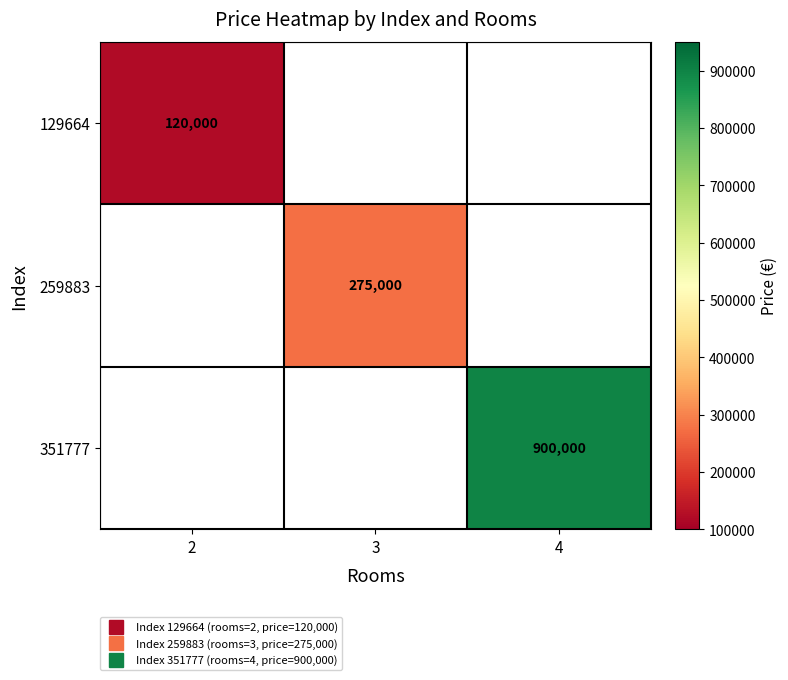

Is the value of 259883 at 2 greater than the value of 129664 at 2?

No